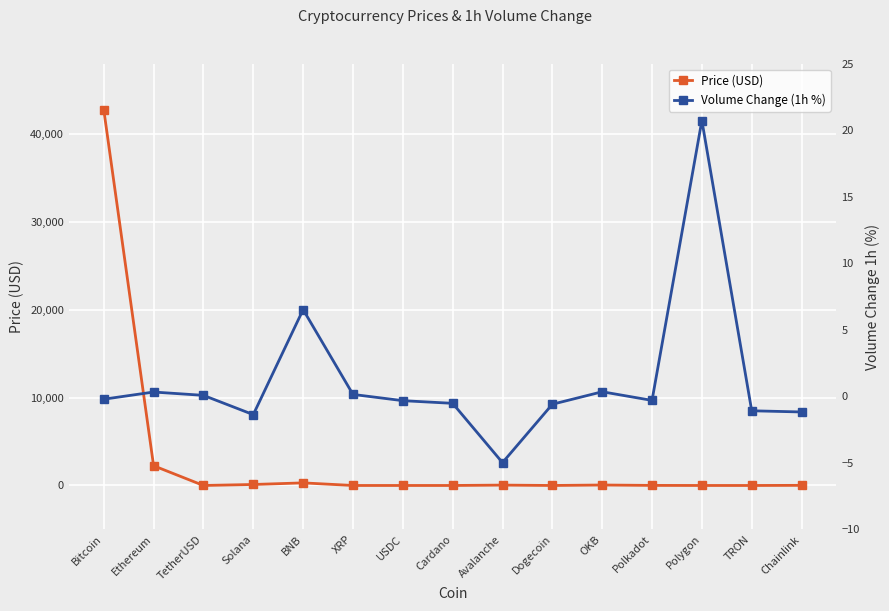

How many data points in Volume Change (1h %) are above 0?

6